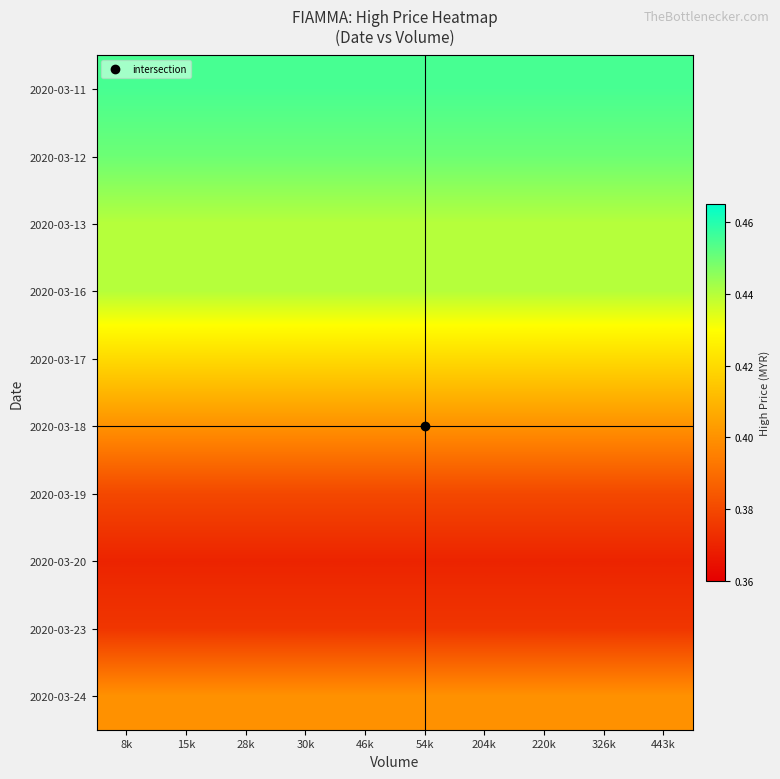

Reading left to right, transcribe all the data shown in this chart.

2020-03-11: 8k=0.5	15k=0.5	28k=0.5	30k=0.5	46k=0.5	54k=0.5	204k=0.5	220k=0.5	326k=0.5	443k=0.5
2020-03-12: 8k=0.5	15k=0.5	28k=0.5	30k=0.5	46k=0.5	54k=0.5	204k=0.5	220k=0.5	326k=0.5	443k=0.5
2020-03-13: 8k=0.4	15k=0.4	28k=0.4	30k=0.4	46k=0.4	54k=0.4	204k=0.4	220k=0.4	326k=0.4	443k=0.4
2020-03-16: 8k=0.4	15k=0.4	28k=0.4	30k=0.4	46k=0.4	54k=0.4	204k=0.4	220k=0.4	326k=0.4	443k=0.4
2020-03-17: 8k=0.4	15k=0.4	28k=0.4	30k=0.4	46k=0.4	54k=0.4	204k=0.4	220k=0.4	326k=0.4	443k=0.4
2020-03-18: 8k=0.4	15k=0.4	28k=0.4	30k=0.4	46k=0.4	54k=0.4	204k=0.4	220k=0.4	326k=0.4	443k=0.4
2020-03-19: 8k=0.4	15k=0.4	28k=0.4	30k=0.4	46k=0.4	54k=0.4	204k=0.4	220k=0.4	326k=0.4	443k=0.4
2020-03-20: 8k=0.4	15k=0.4	28k=0.4	30k=0.4	46k=0.4	54k=0.4	204k=0.4	220k=0.4	326k=0.4	443k=0.4
2020-03-23: 8k=0.4	15k=0.4	28k=0.4	30k=0.4	46k=0.4	54k=0.4	204k=0.4	220k=0.4	326k=0.4	443k=0.4
2020-03-24: 8k=0.4	15k=0.4	28k=0.4	30k=0.4	46k=0.4	54k=0.4	204k=0.4	220k=0.4	326k=0.4	443k=0.4